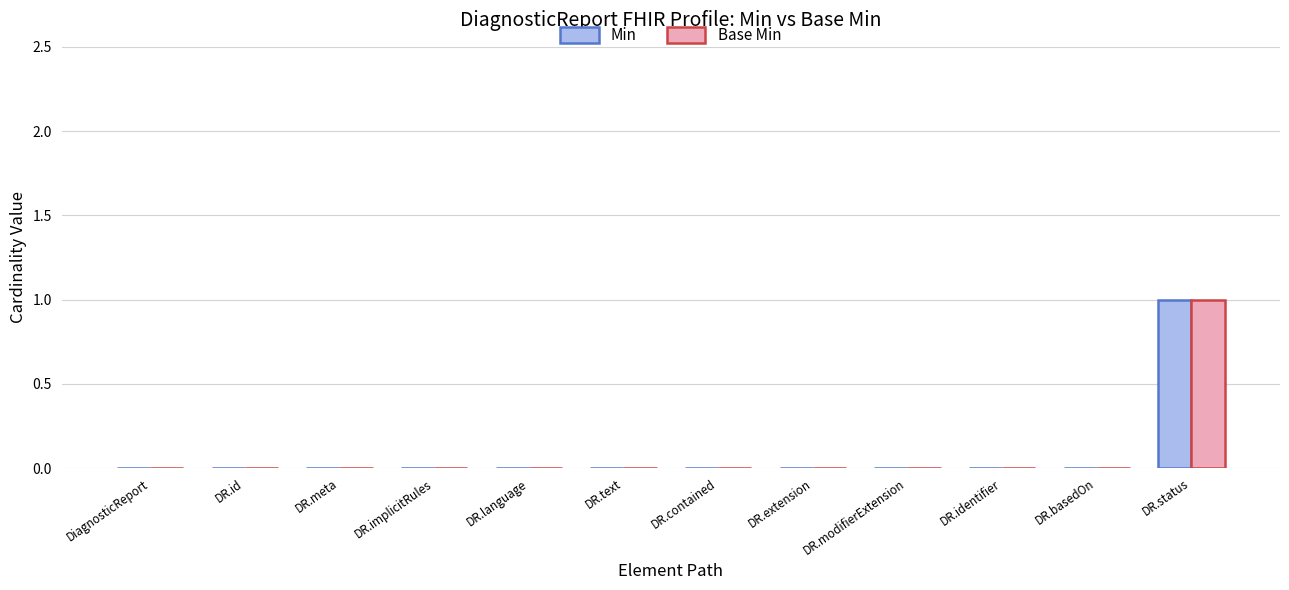

What are all the series names shown in the legend?

Min, Base Min